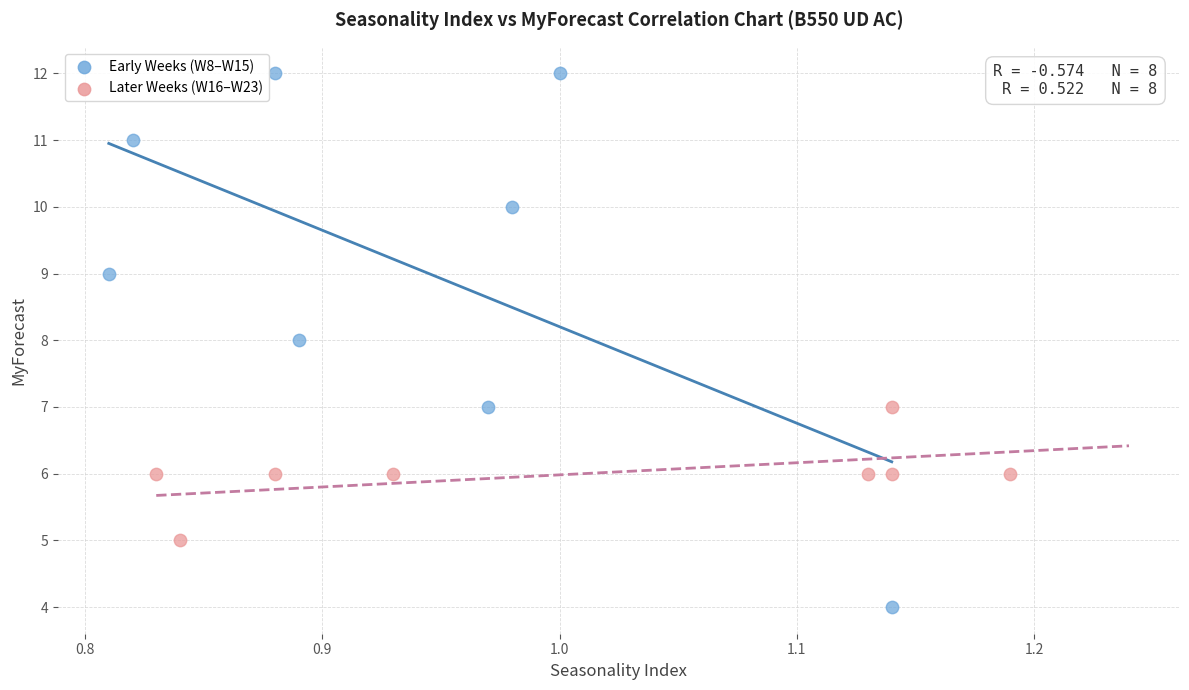

Which series contains the highest Y value?

Early Weeks (W8–W15)